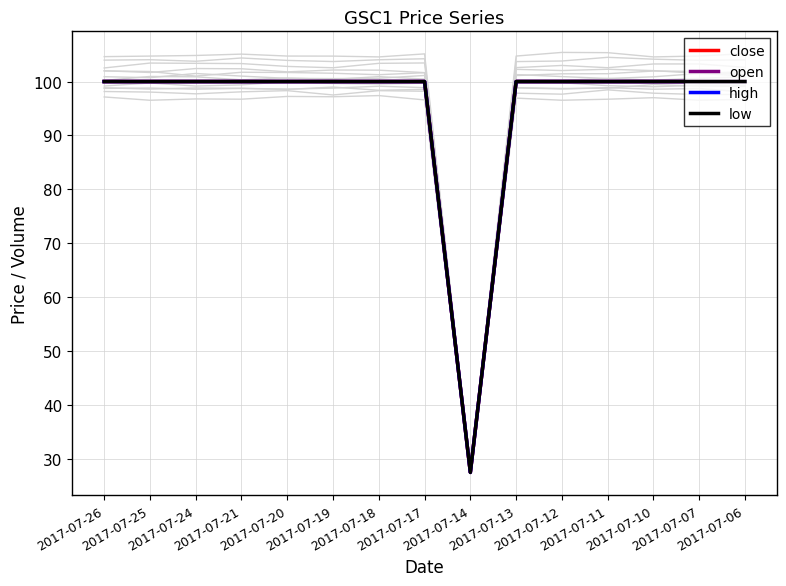

Where is the first local minimum for close?

2017-07-14